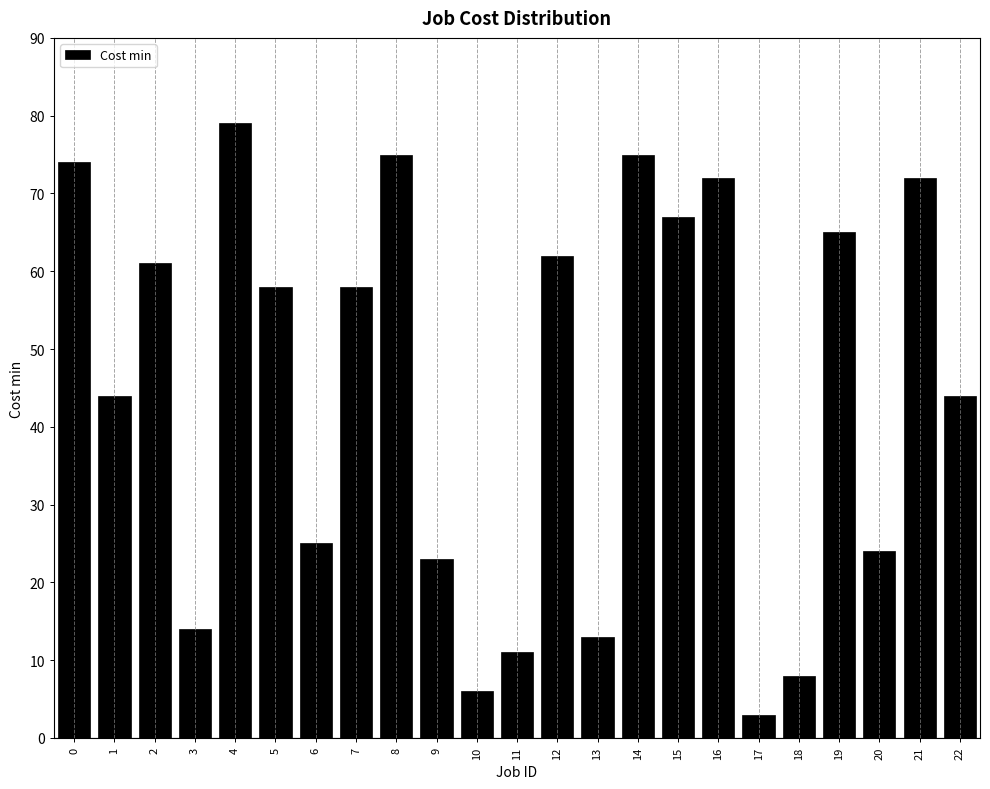

Reading right to left, what are all the values shown in this chart?

44	72	24	65	8	3	72	67	75	13	62	11	6	23	75	58	25	58	79	14	61	44	74